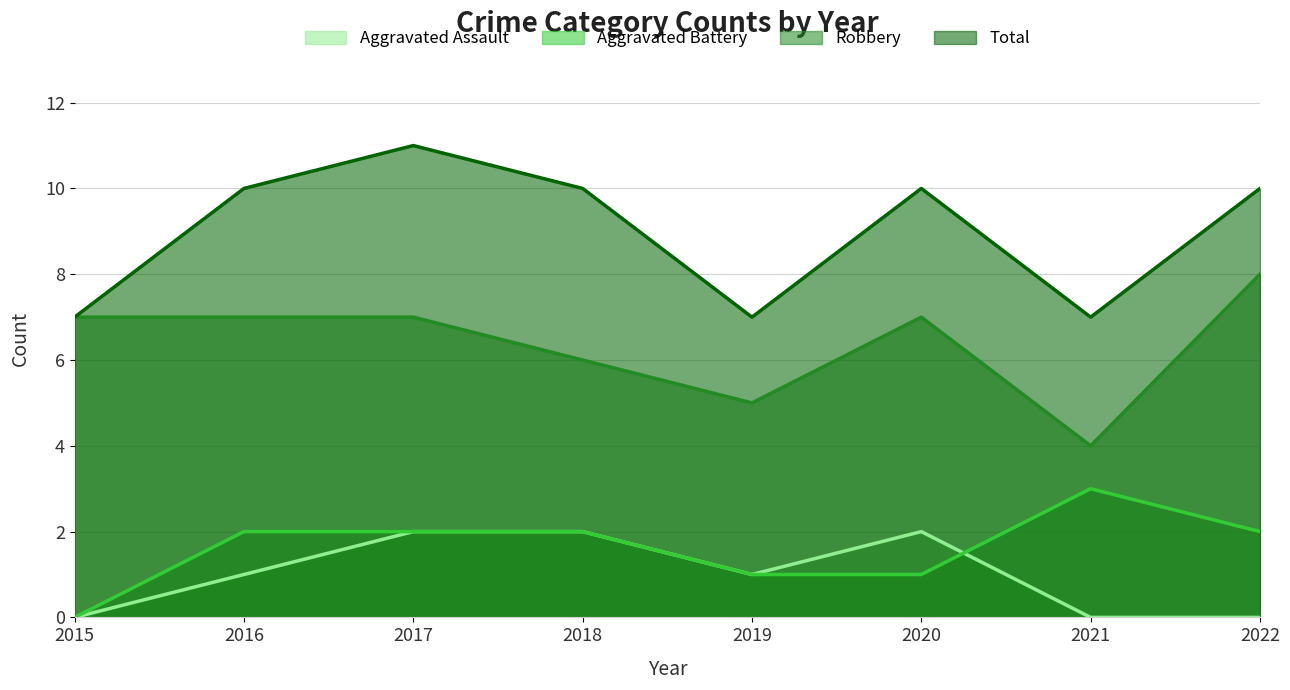

List the series in order of their peak value, highest first.

Total, Robbery, Aggravated Battery, Aggravated Assault